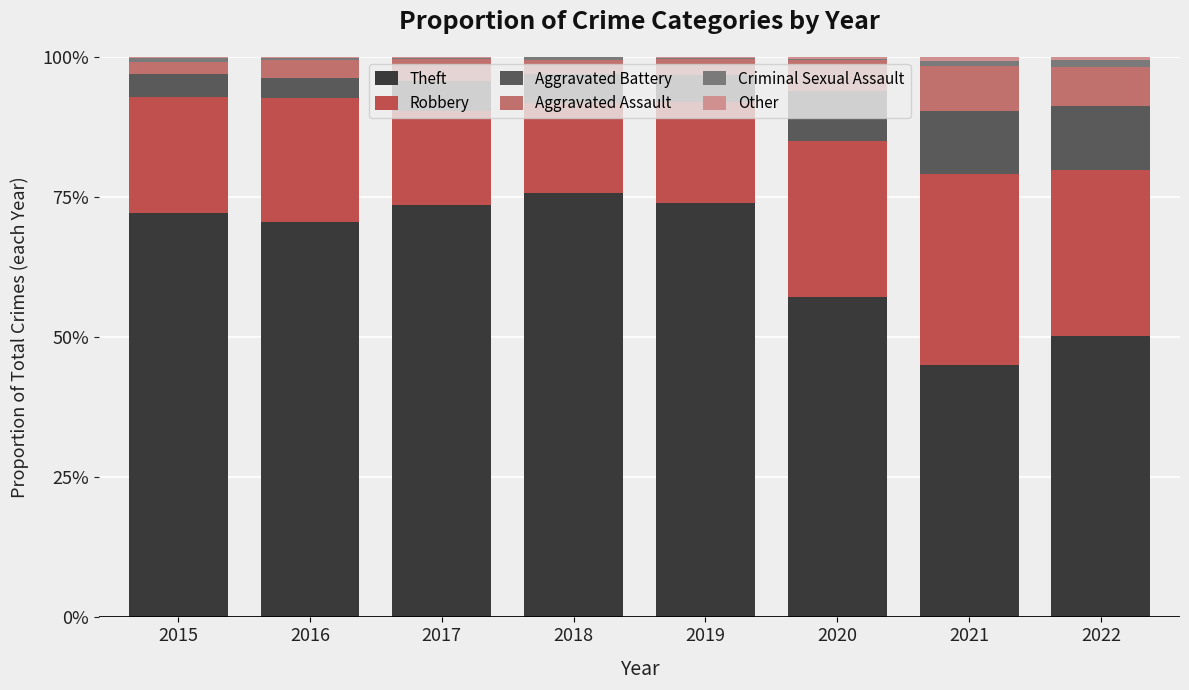

What is the maximum value for Theft?

75.6